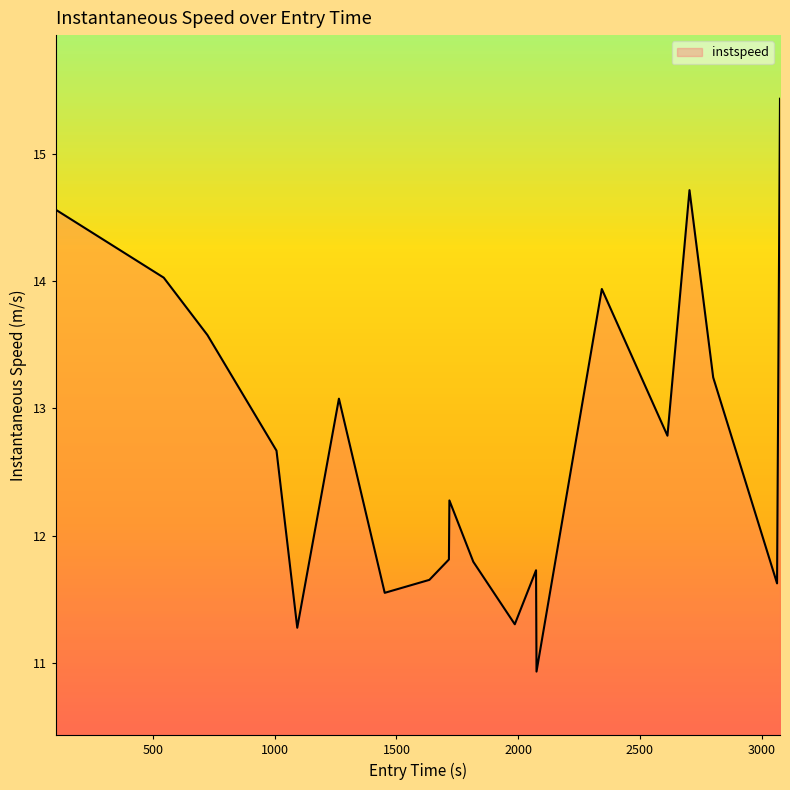

What is the minimum value shown in the chart?

10.9